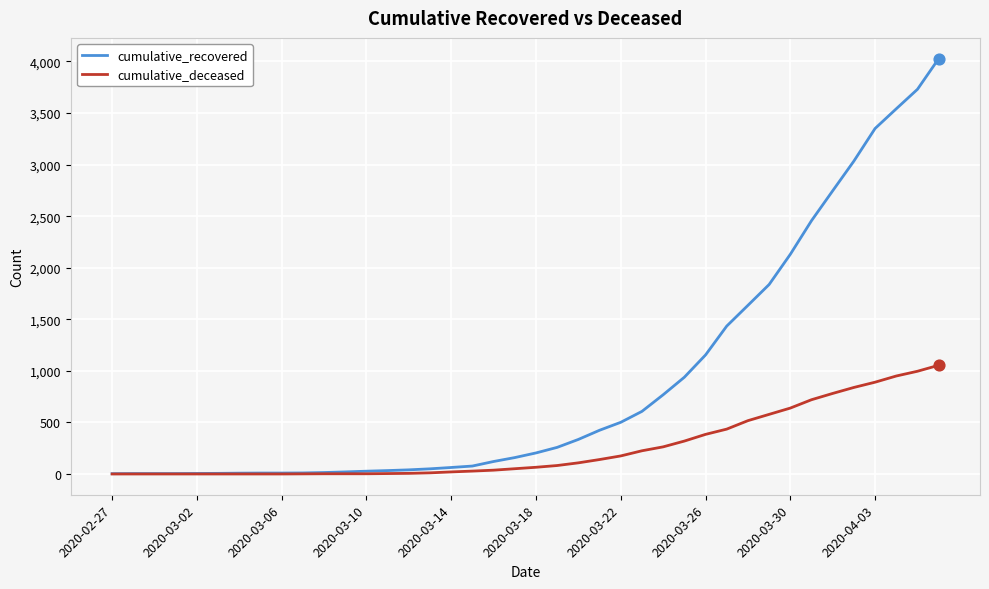

What are all the series names shown in the legend?

cumulative_recovered, cumulative_deceased